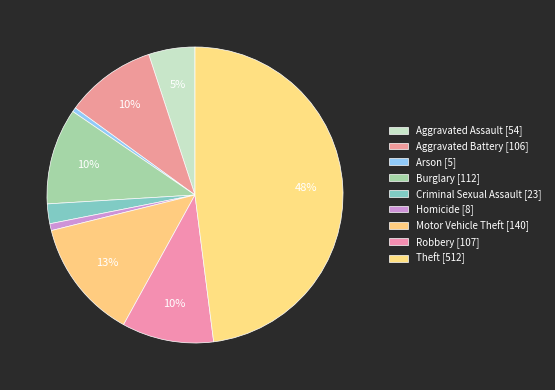

Is it true that Burglary is 16% of the pie?

False